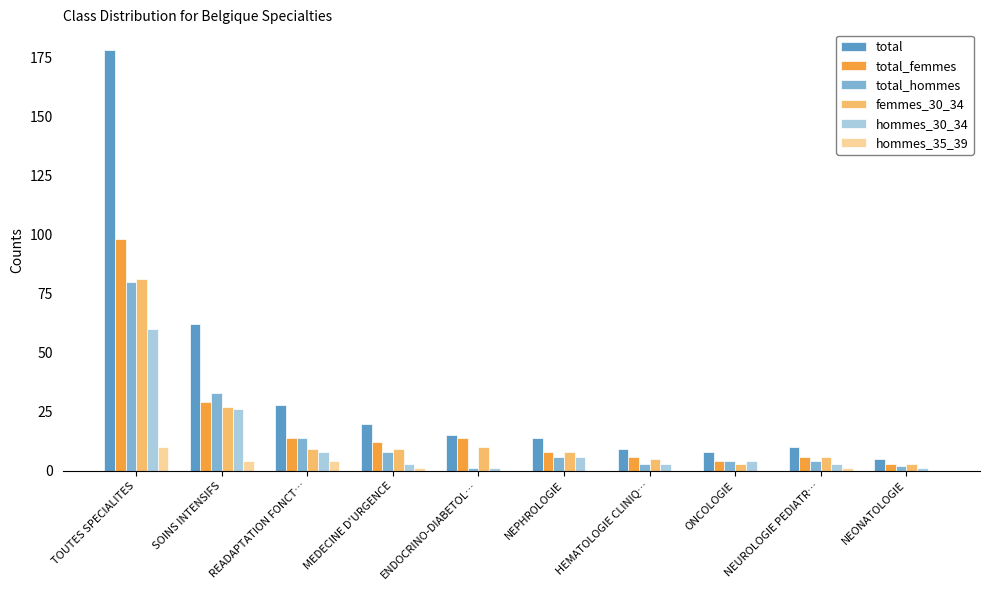

What is the maximum value shown in the chart?

178